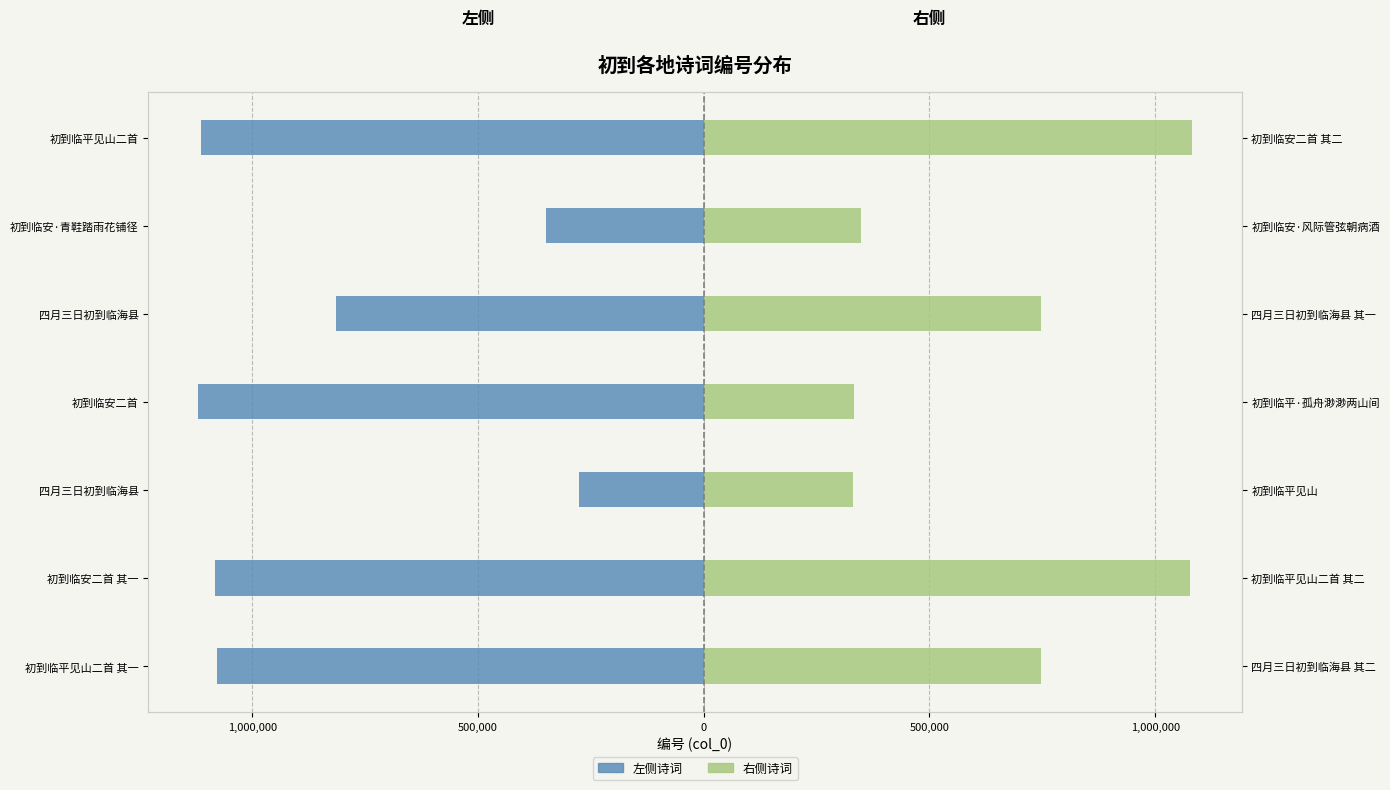

How many distinct data groups are displayed?

2